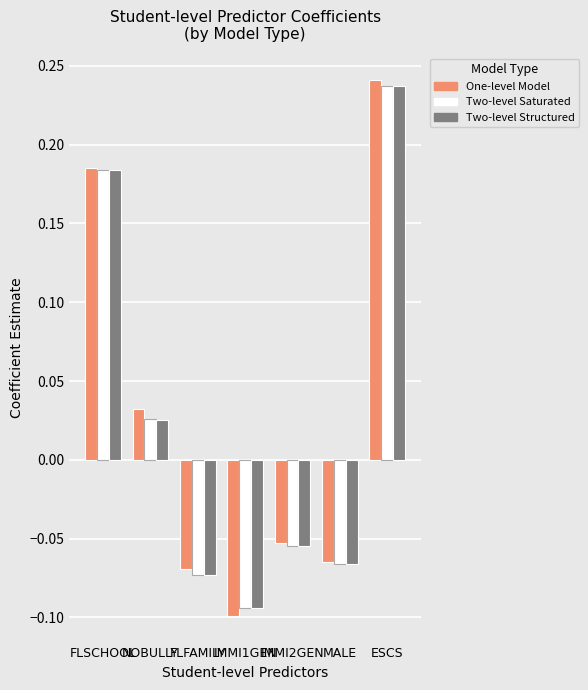

Which category has the lowest value across all series?

IMMI1GEN